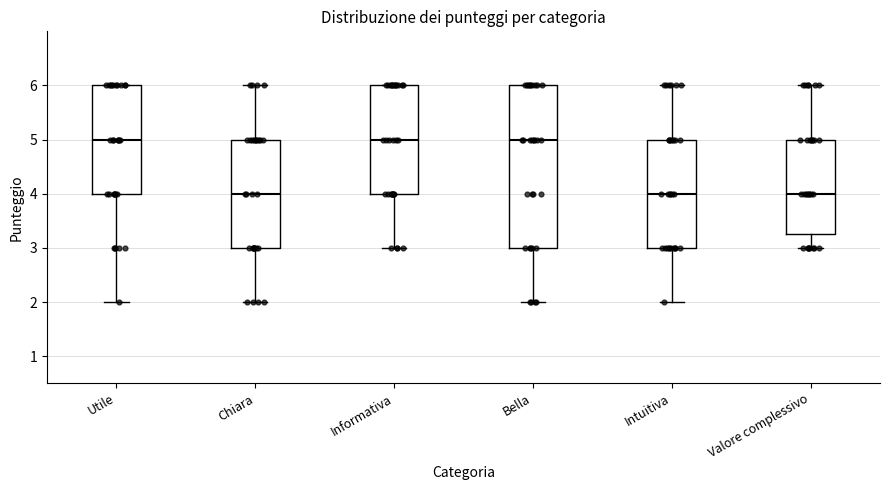

Reading left to right, transcribe this box plot: for each box, give where its median line is, the range the box spans, and where its two whiskers end, as read against the y-axis. The values are not printed on the chart, so give them approximately, as read against the axis.

Utile: median 5.0, box 4.0 to 6.0, whiskers 2.0 to 6.0
Chiara: median 4.0, box 3.0 to 5.0, whiskers 2.0 to 6.0
Informativa: median 5.0, box 4.0 to 6.0, whiskers 3.0 to 6.0
Bella: median 5.0, box 3.0 to 6.0, whiskers 2.0 to 6.0
Intuitiva: median 4.0, box 3.0 to 5.0, whiskers 2.0 to 6.0
Valore complessivo: median 4.0, box 3.3 to 5.0, whiskers 3.0 to 6.0